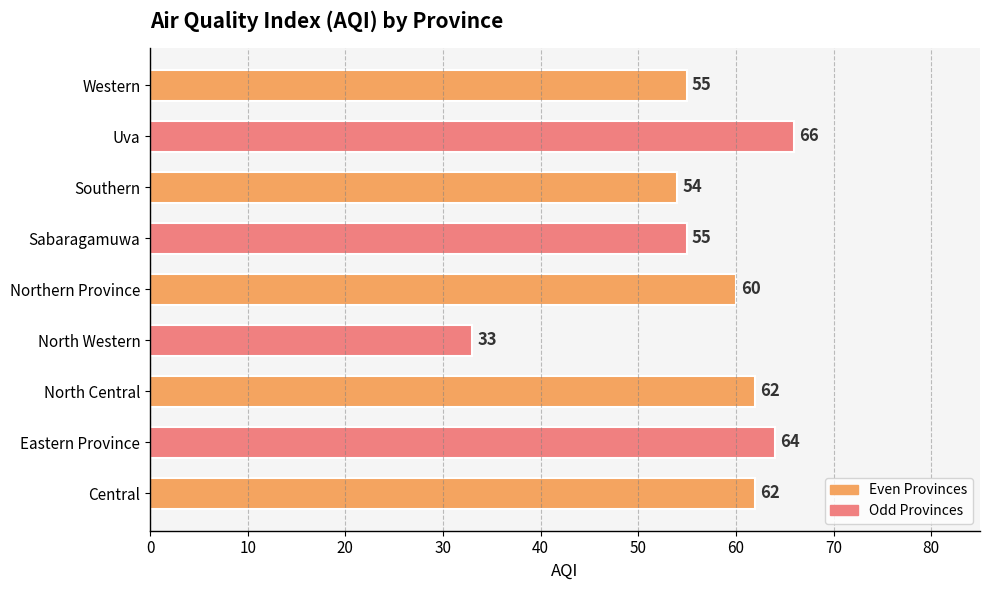

What is the ratio of the value at Sabaragamuwa to the value at North Western?

1.7